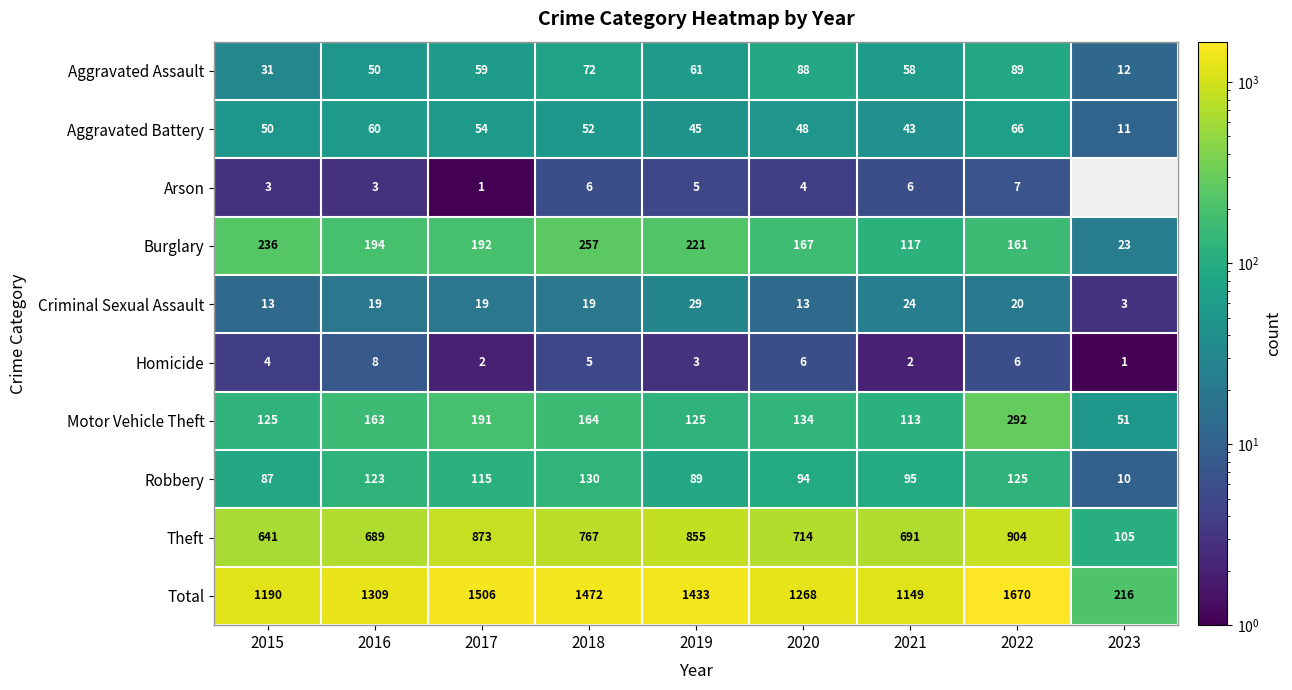

Between 2017 and 2020, which is larger?

2020